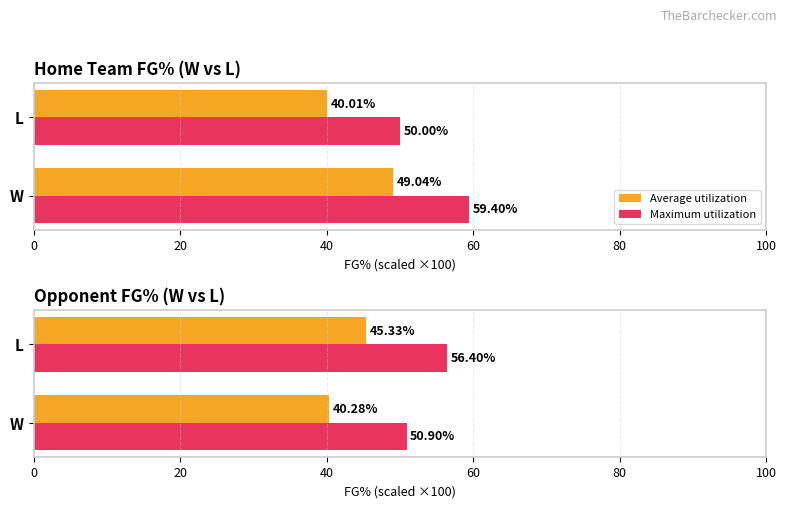

What is the spread (max minus min) of values at W?

10.6